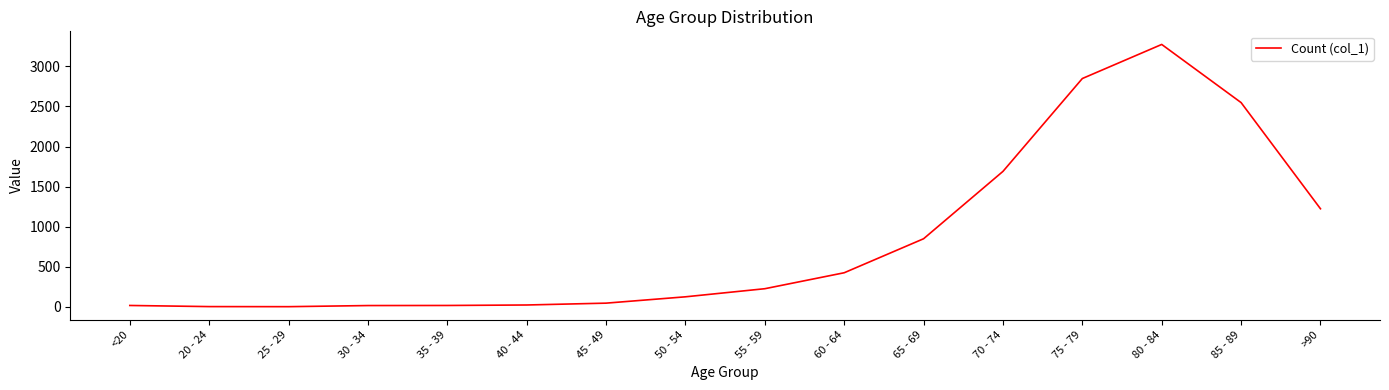

The chart shows a value of 17 at 30 - 34. True or false?

True